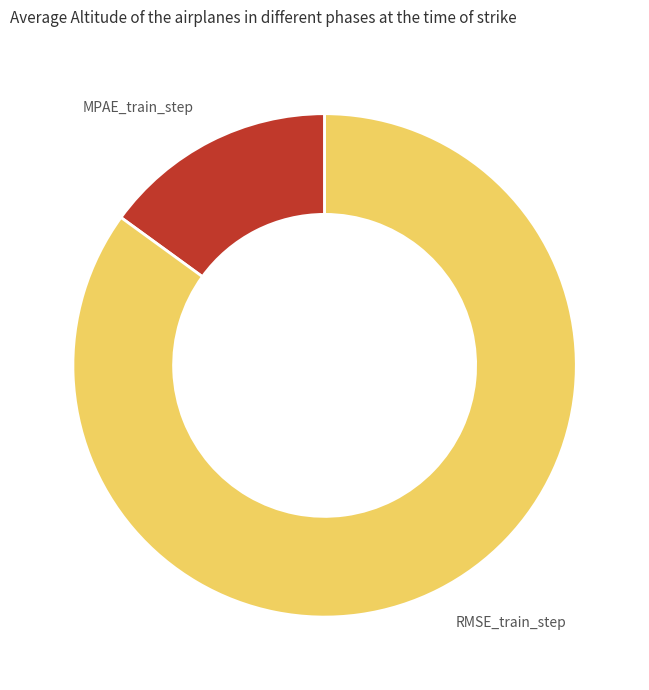

Is there any slice that represents more than half of the pie?

Yes